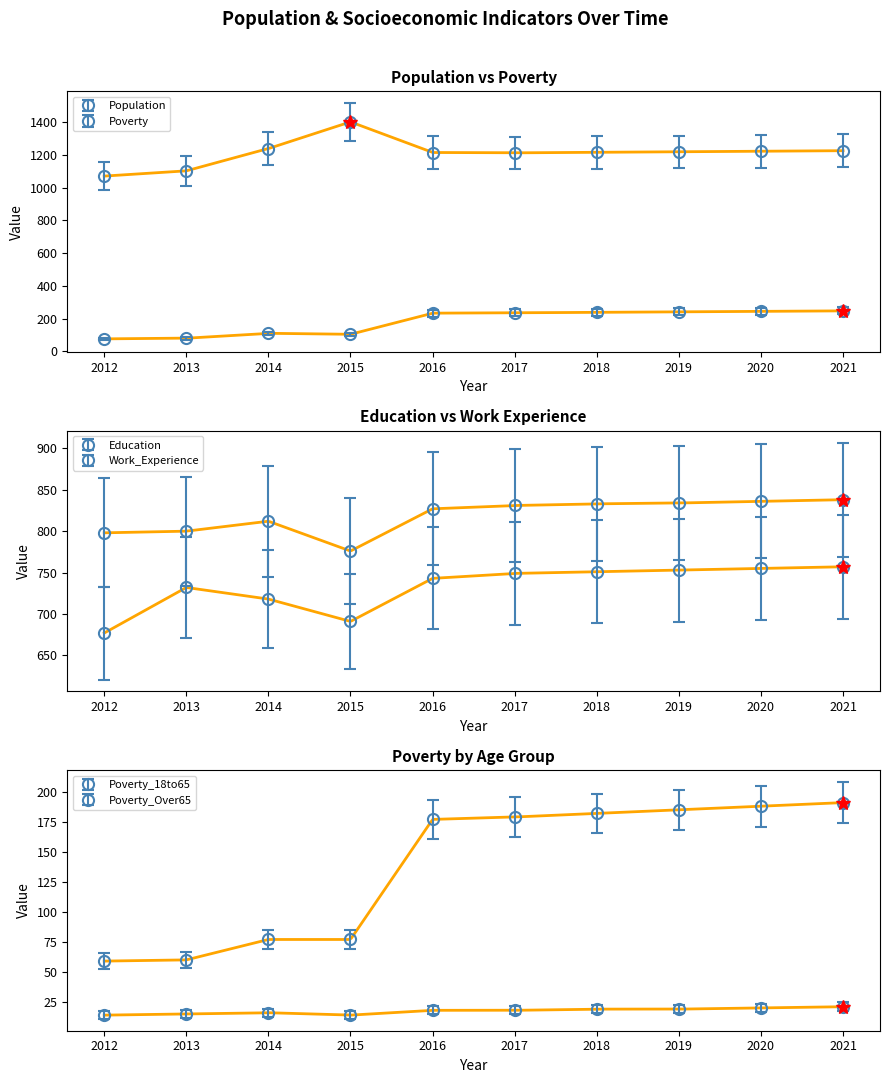

How many interior local peaks does the Population series have?

1